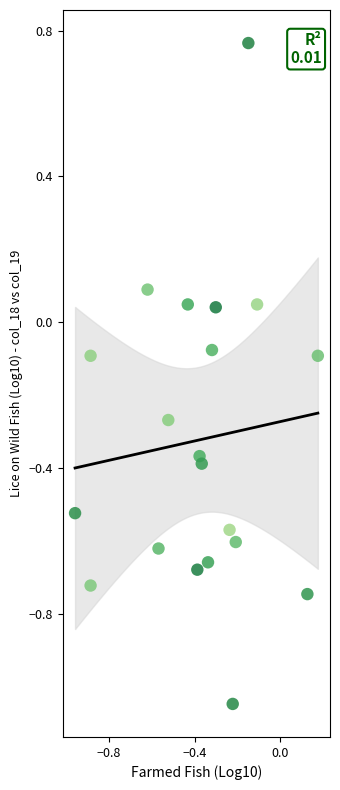

What is the range of Y values (max minus min)?

1.8